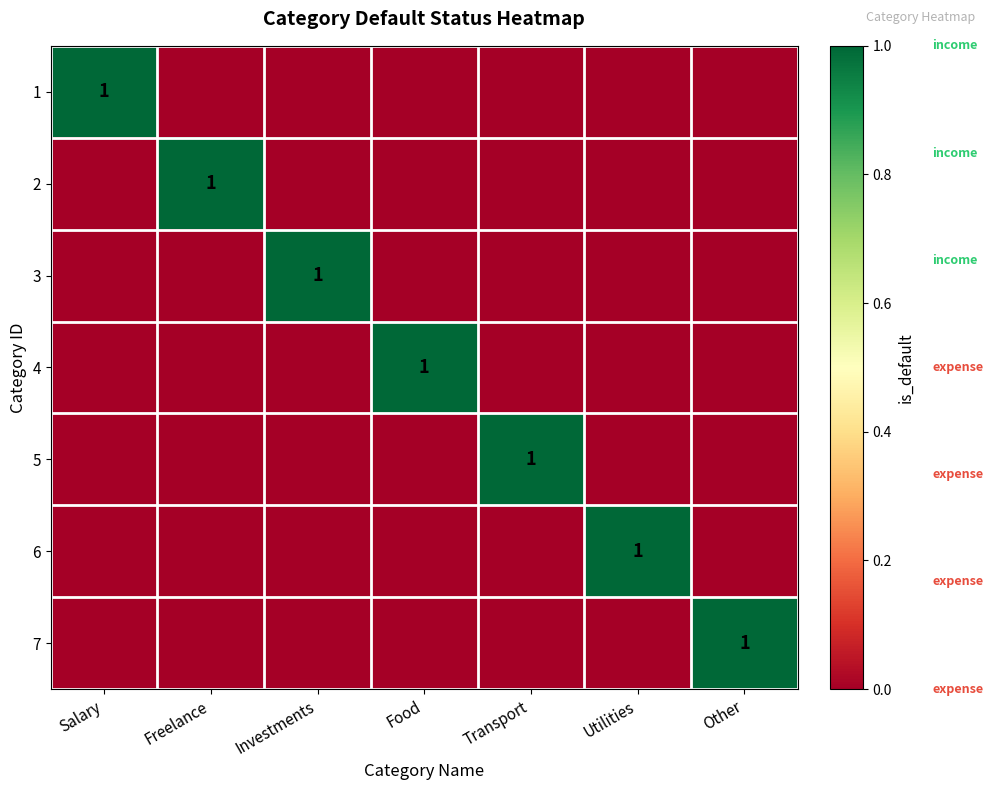

How many categories are shown in the chart?

7